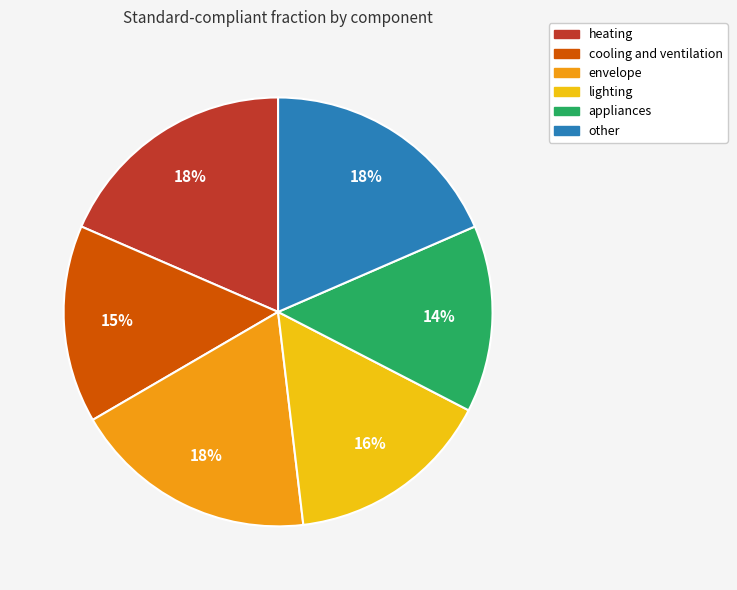

Combined, do lighting and cooling and ventilation account for over 50%?

No